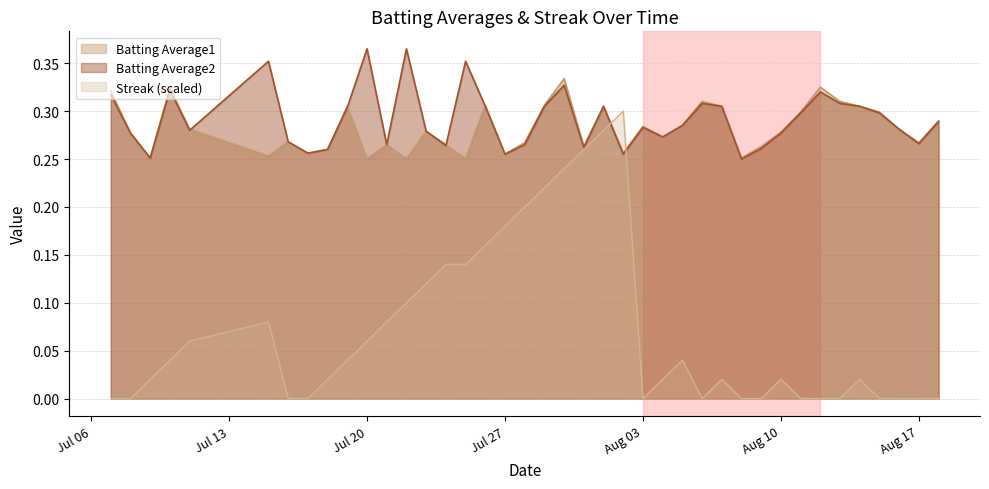

List the series in order of their peak value, lowest first.

Streak (scaled), Batting Average1, Batting Average2